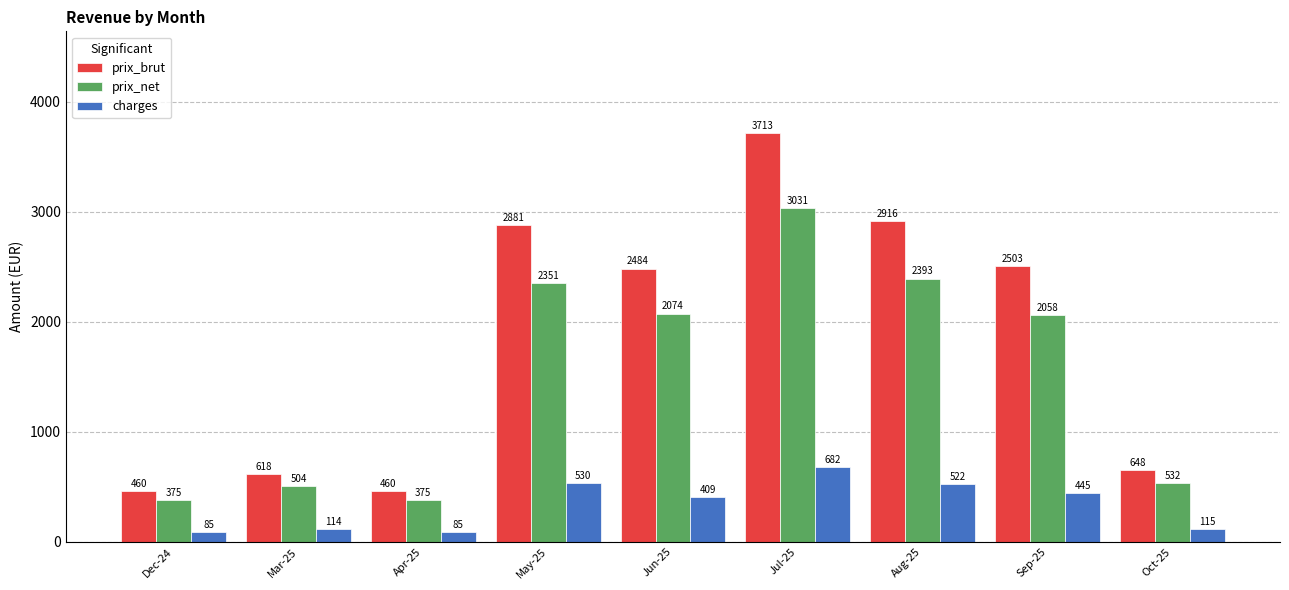

The value of charges at Aug-25 is 694.2. True or false?

False